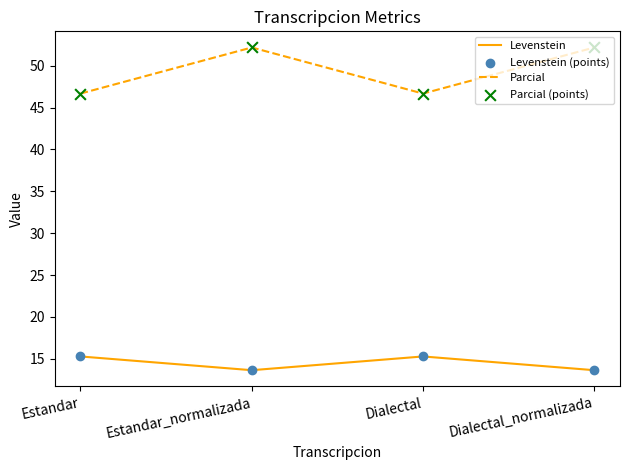

Which series has the largest total across all categories?

Parcial